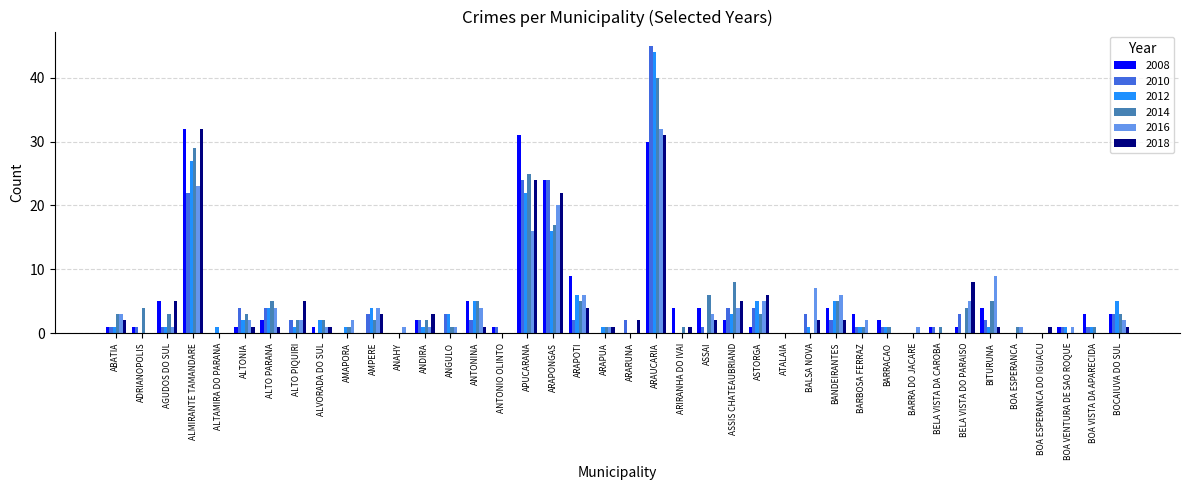

What is the average value of the 2010 series?

4